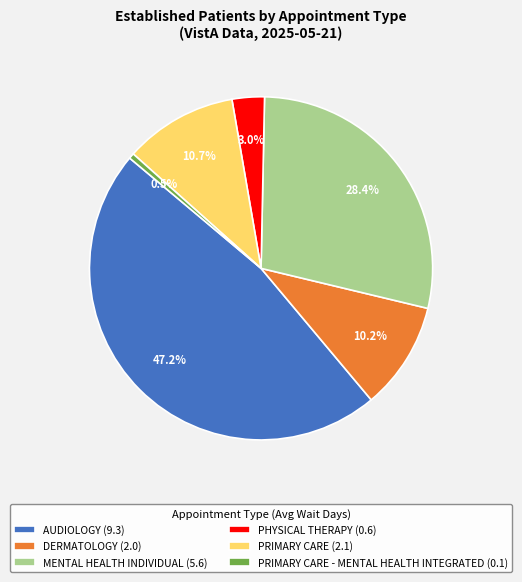

Rank the categories by value from highest to lowest.

AUDIOLOGY (9.3), MENTAL HEALTH INDIVIDUAL (5.6), PRIMARY CARE (2.1), DERMATOLOGY (2.0), PHYSICAL THERAPY (0.6), PRIMARY CARE - MENTAL HEALTH INTEGRATED (0.1)